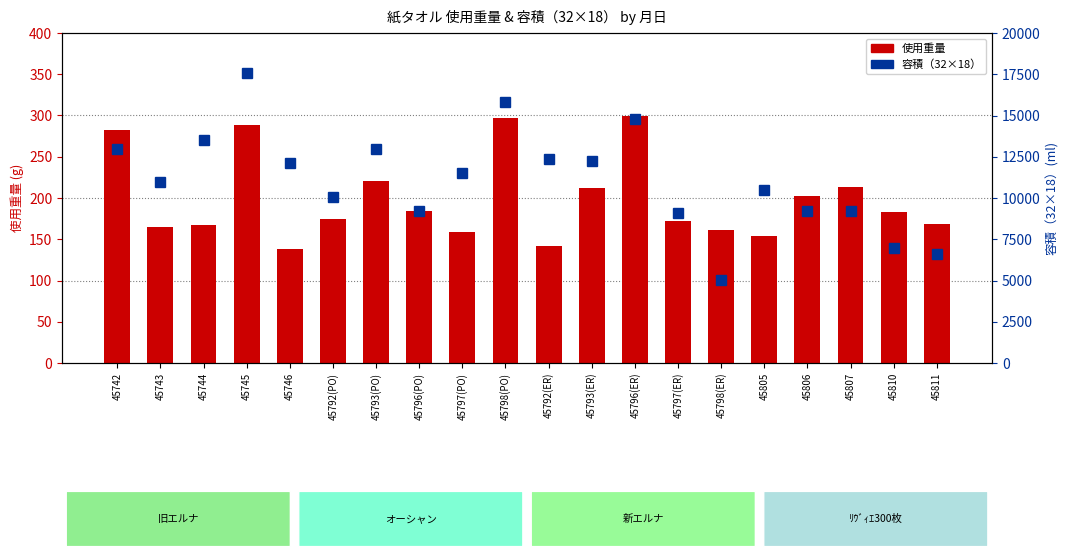

At how many categories does at least one series exceed 897?

20